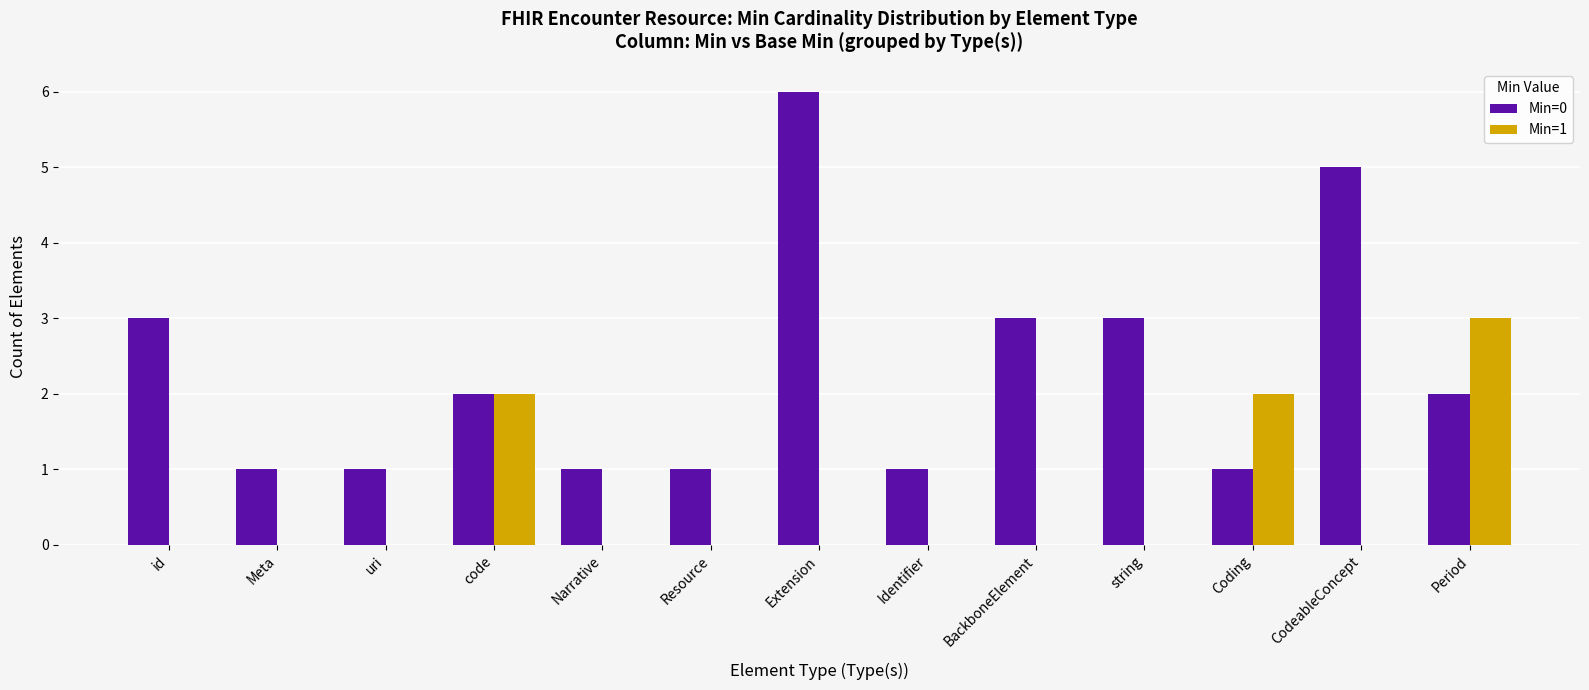

At which category is the sum across all series the highest?

Extension